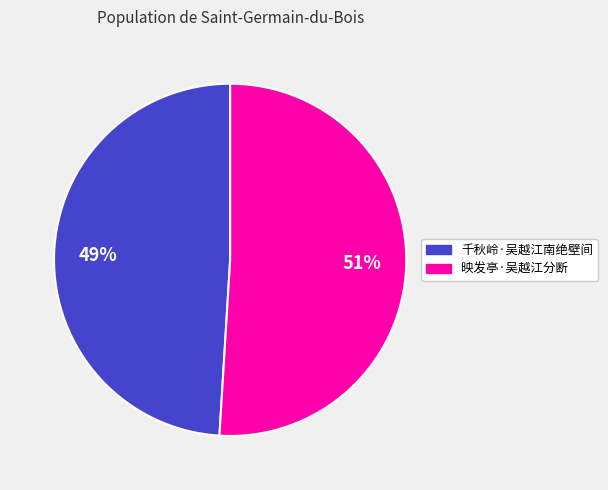

To the nearest percent, what is the difference between the 映发亭·吴越江分断 and 千秋岭·吴越江南绝壁间 slice percentages?

2%